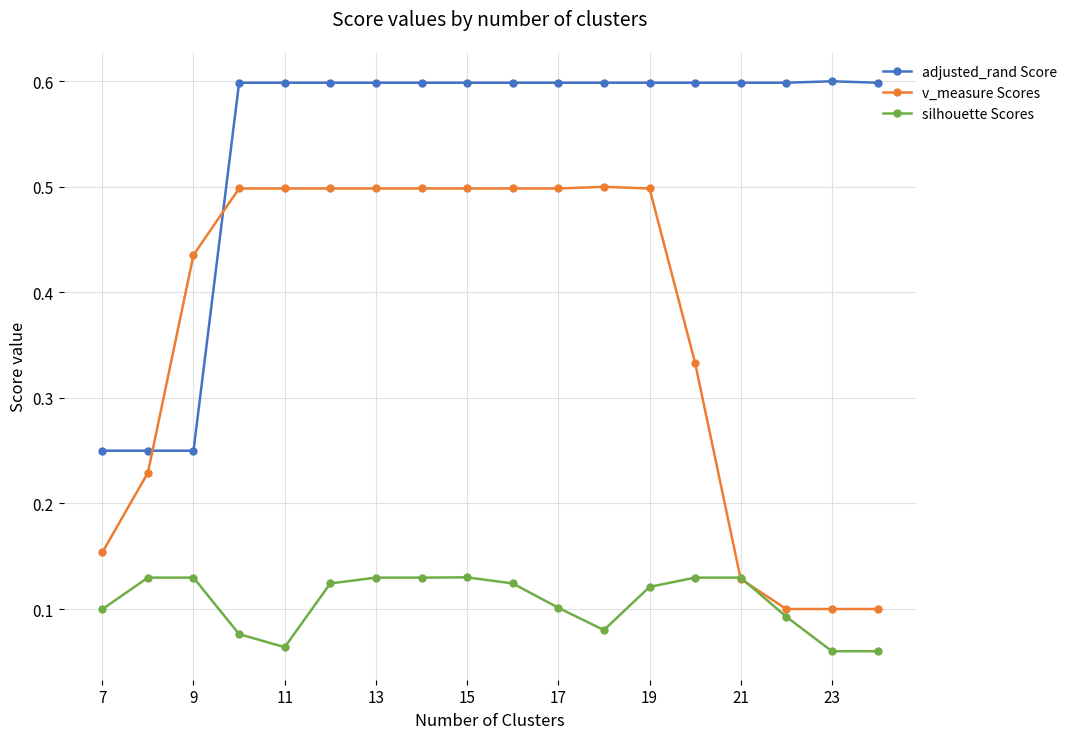

At how many categories does at least one series exceed 0?

18